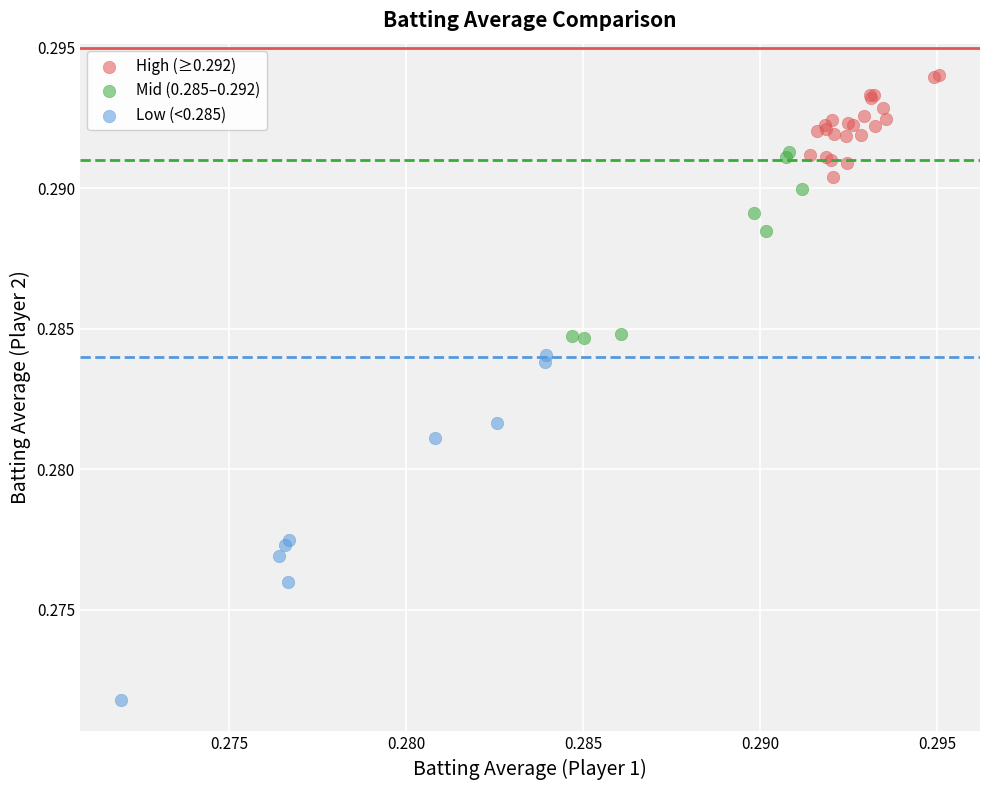

Which series has the largest Y range (max minus min)?

Low (<0.285)